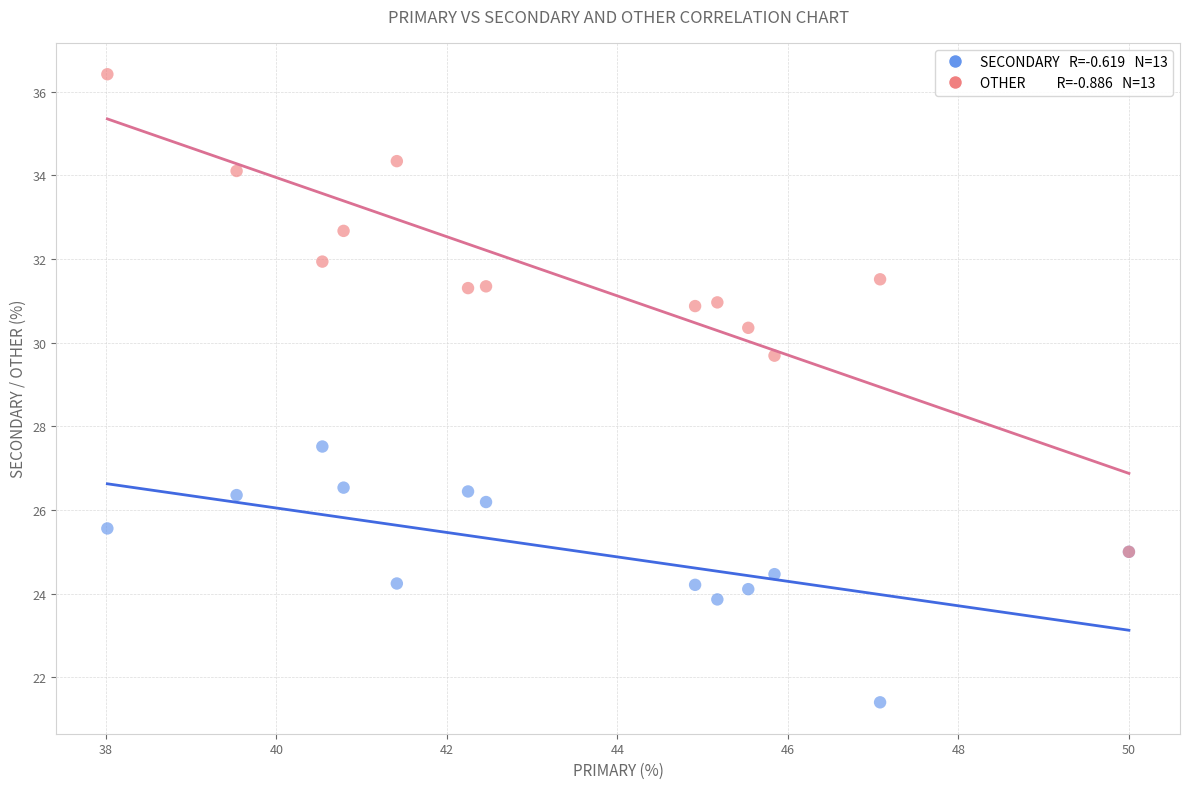

Across all series, what Y value is closest to 28?

27.5